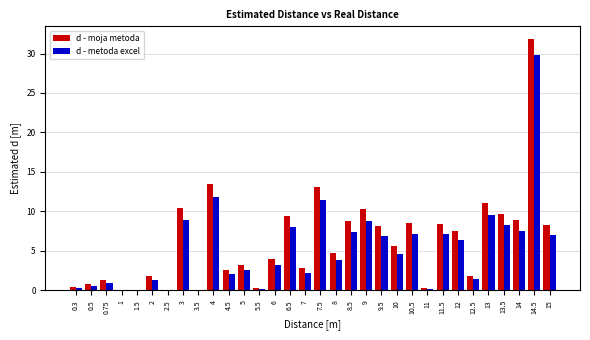

What is the spread (max minus min) of values at 8.5?

1.3